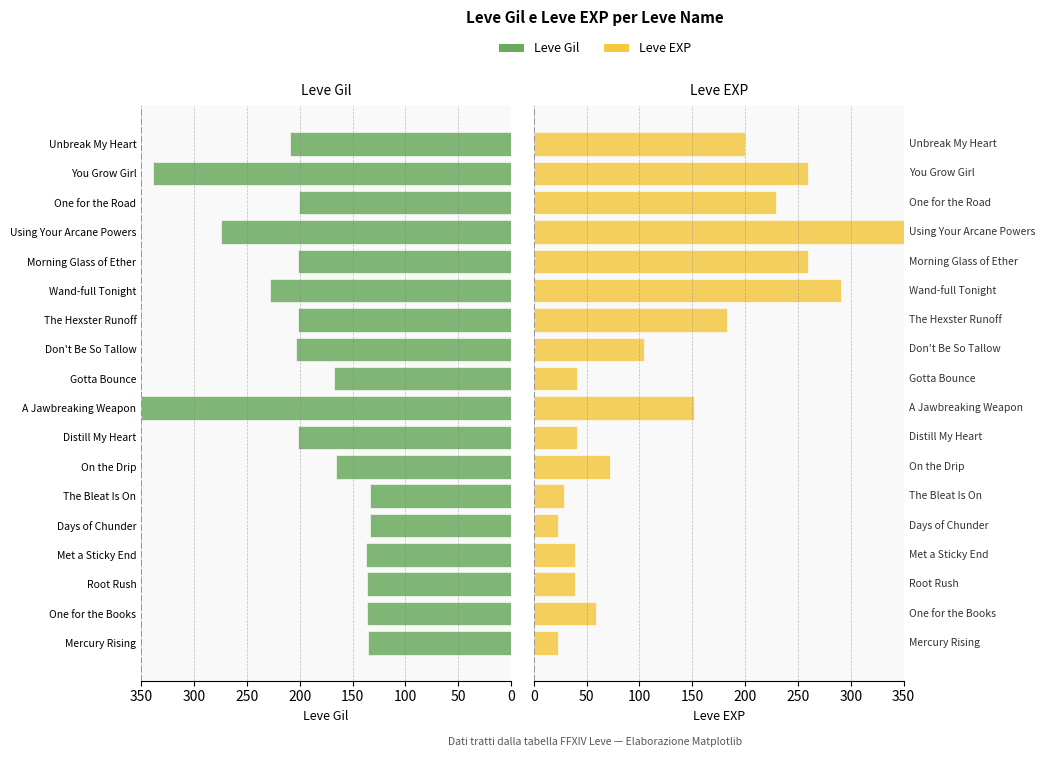

Rank the series by their maximum value, from lowest to highest.

Leve Gil, Leve EXP